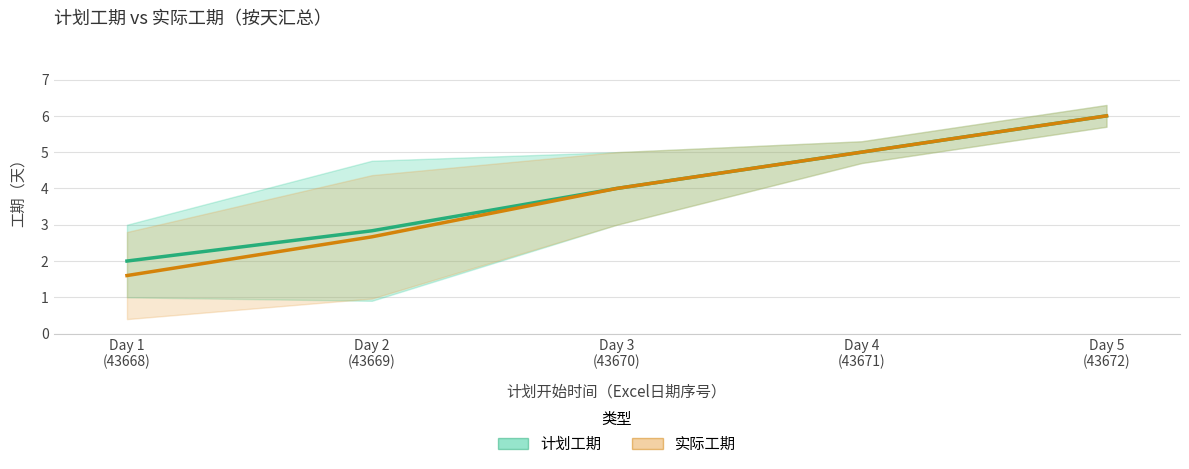

What is the lowest value of the 计划工期 series?

2.0